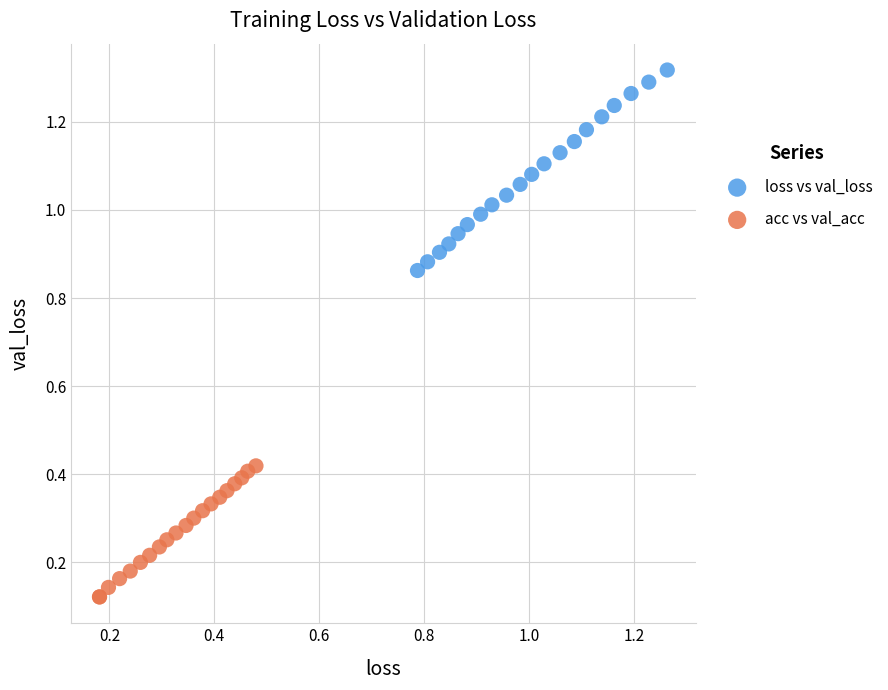

What are all the series names shown in the legend?

loss vs val_loss, acc vs val_acc